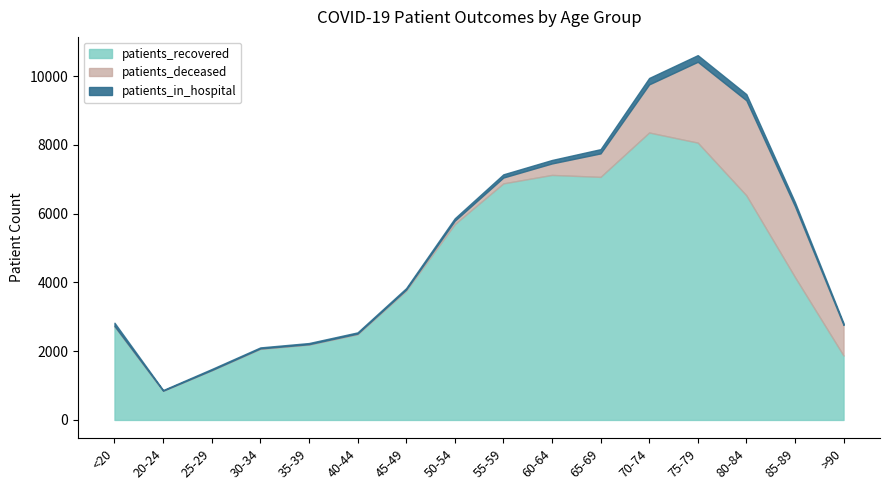

At which label does patients_recovered reach its peak?

70-74